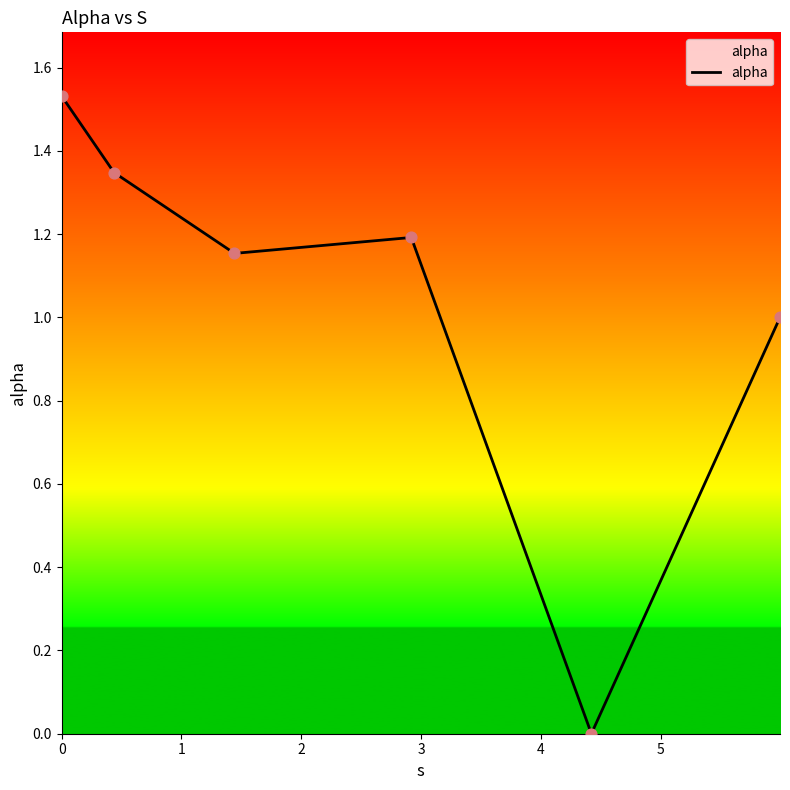

What is the difference between the maximum and second lowest values?

0.5